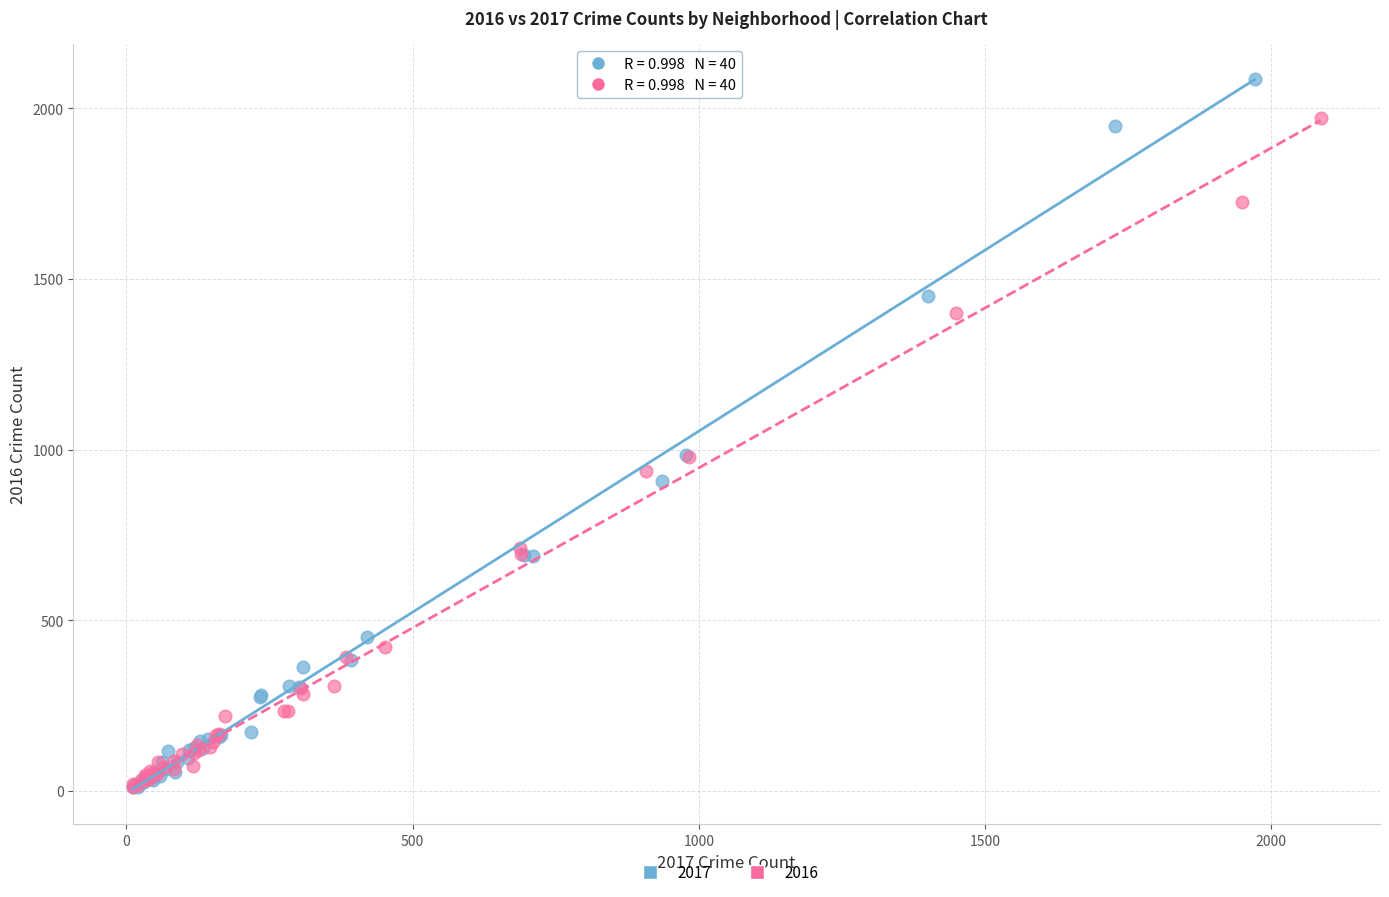

Which series has the widest spread of Y values?

2017